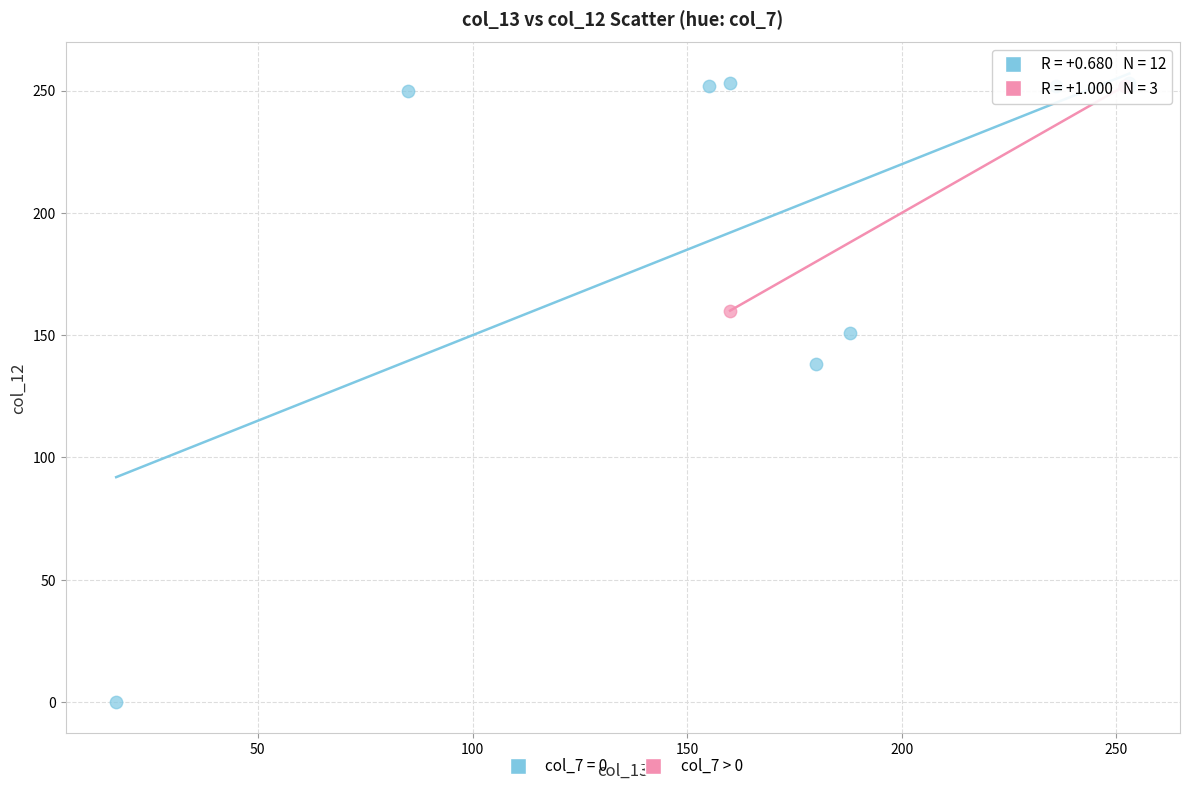

Which series has the widest spread of Y values?

col_7 = 0